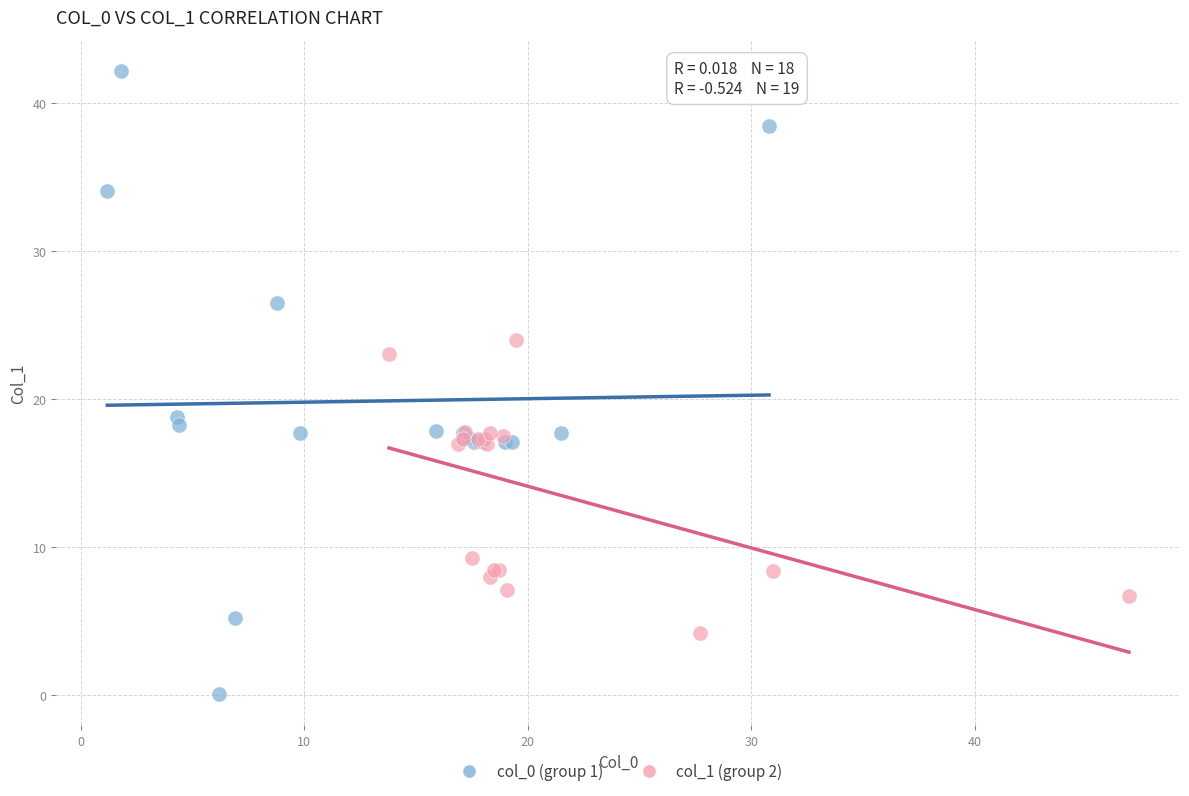

Which series contains the lowest Y value?

col_0 (group 1)